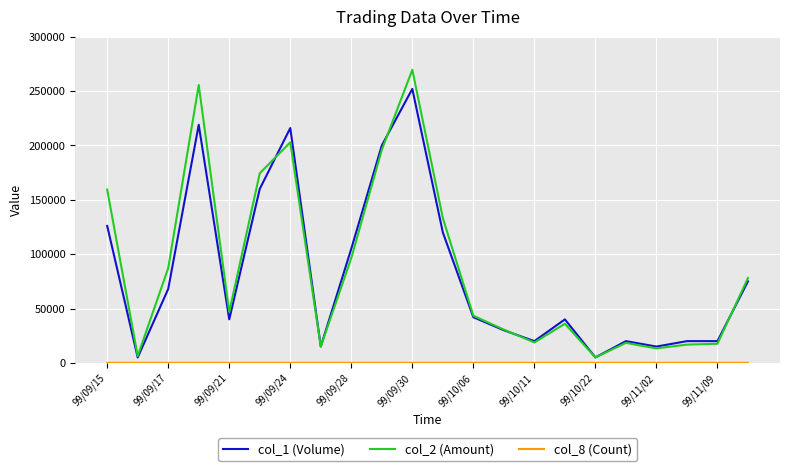

In col_8 (Count), how many points are lower than both neighbors (excluding endpoints)?

6